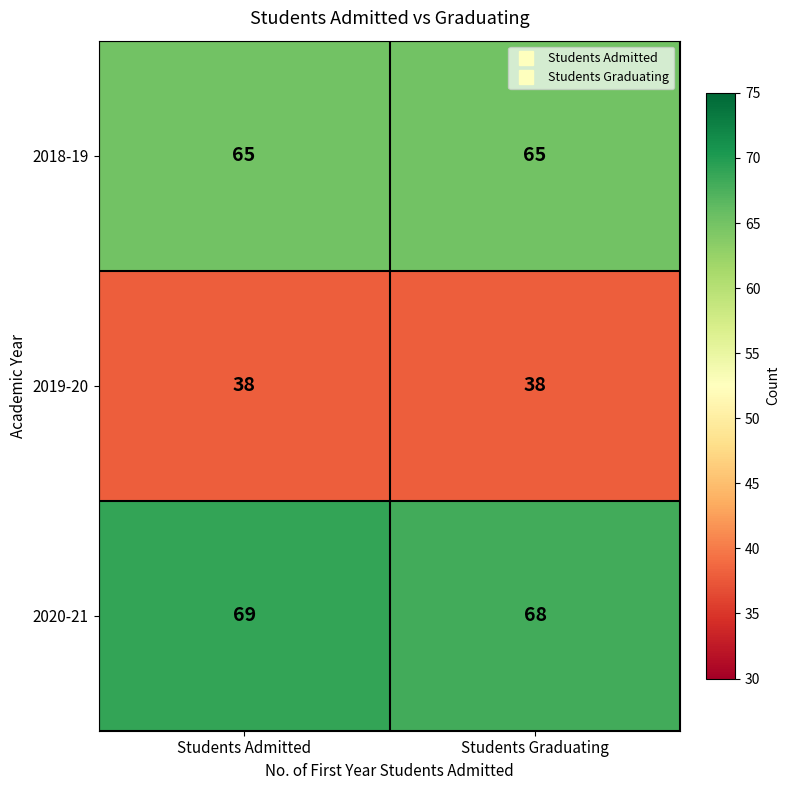

List the series in order of their peak value, highest first.

2020-21, 2018-19, 2019-20